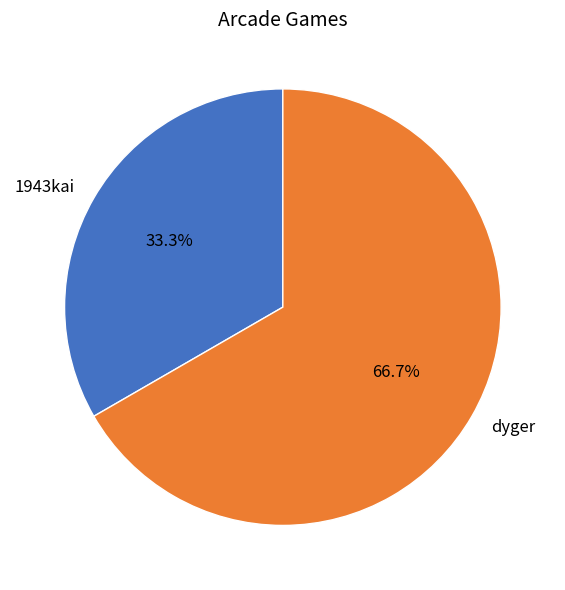

Rank the categories by value from lowest to highest.

1943kai, dyger